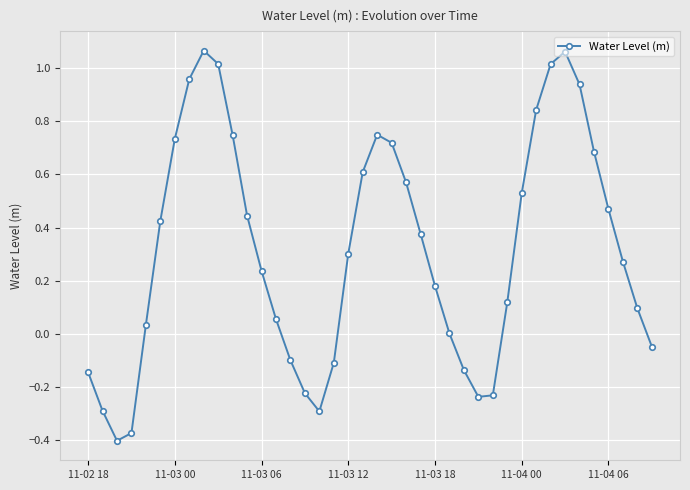

How many points are lower than both their immediate neighbors (excluding endpoints)?

3